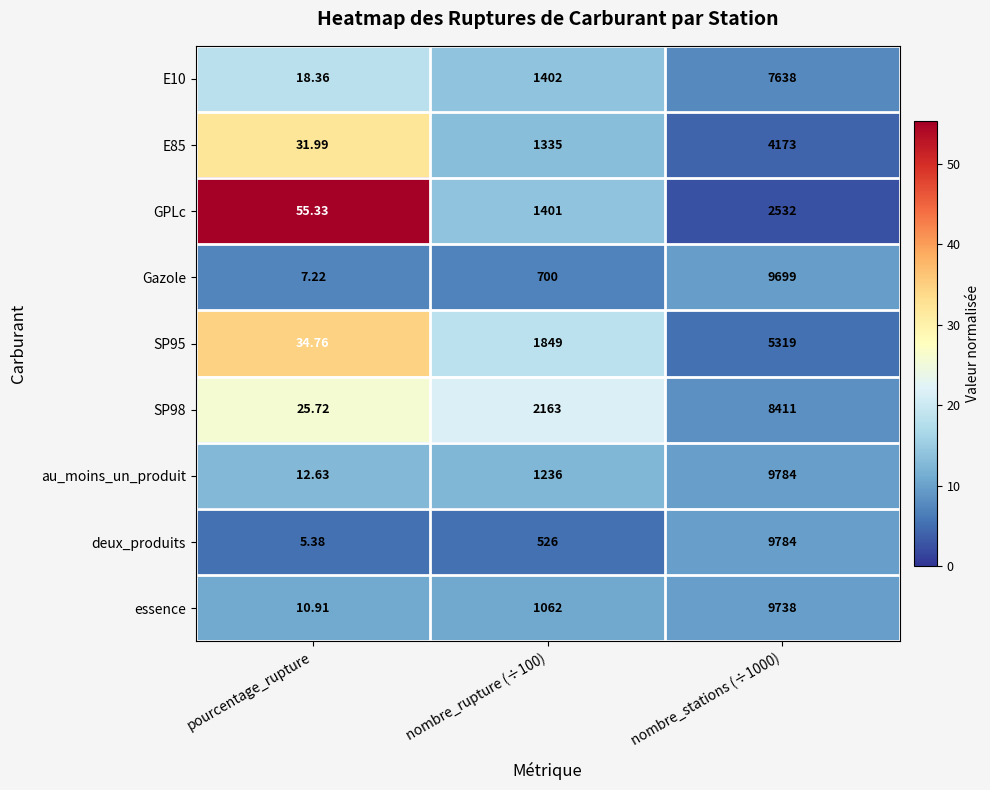

How many distinct data groups are displayed?

9